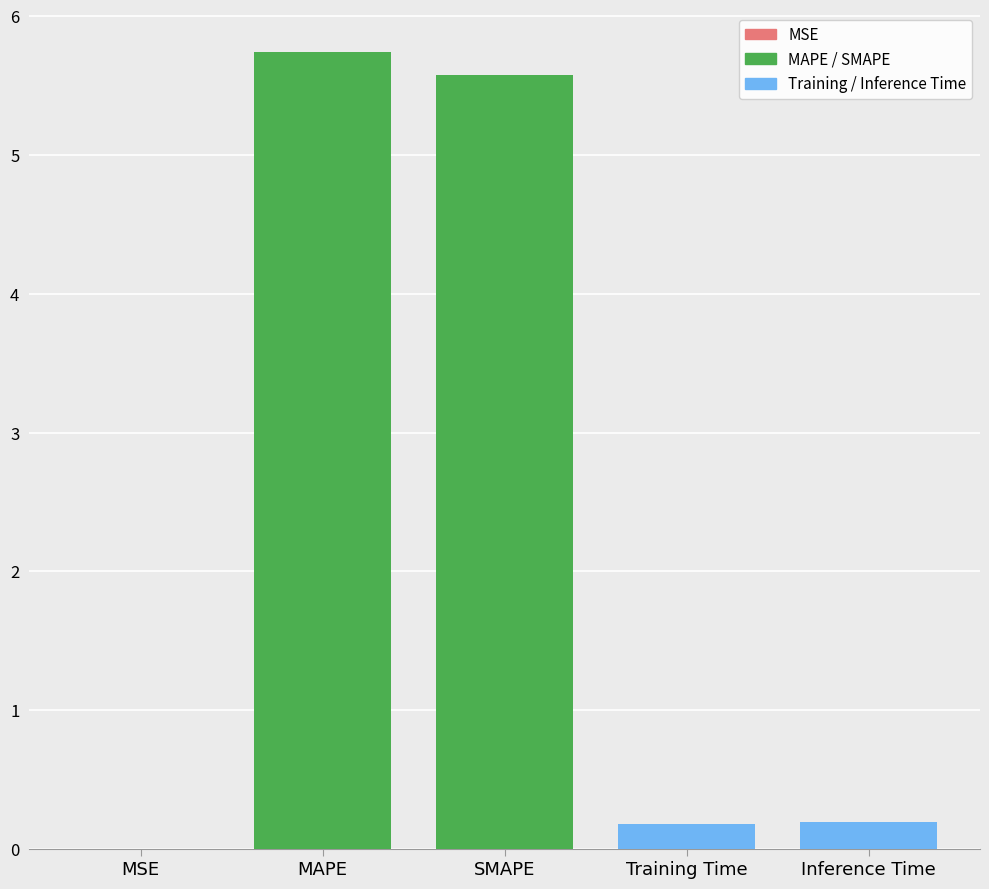

The value at MAPE is 9.6. True or false?

False